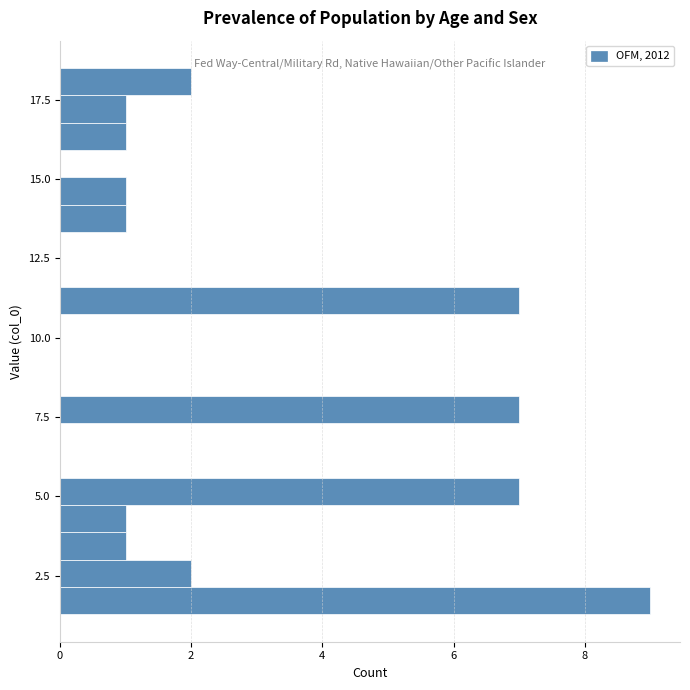

Read against the y-axis, roughly where is the centre of the longest bar?

1.5